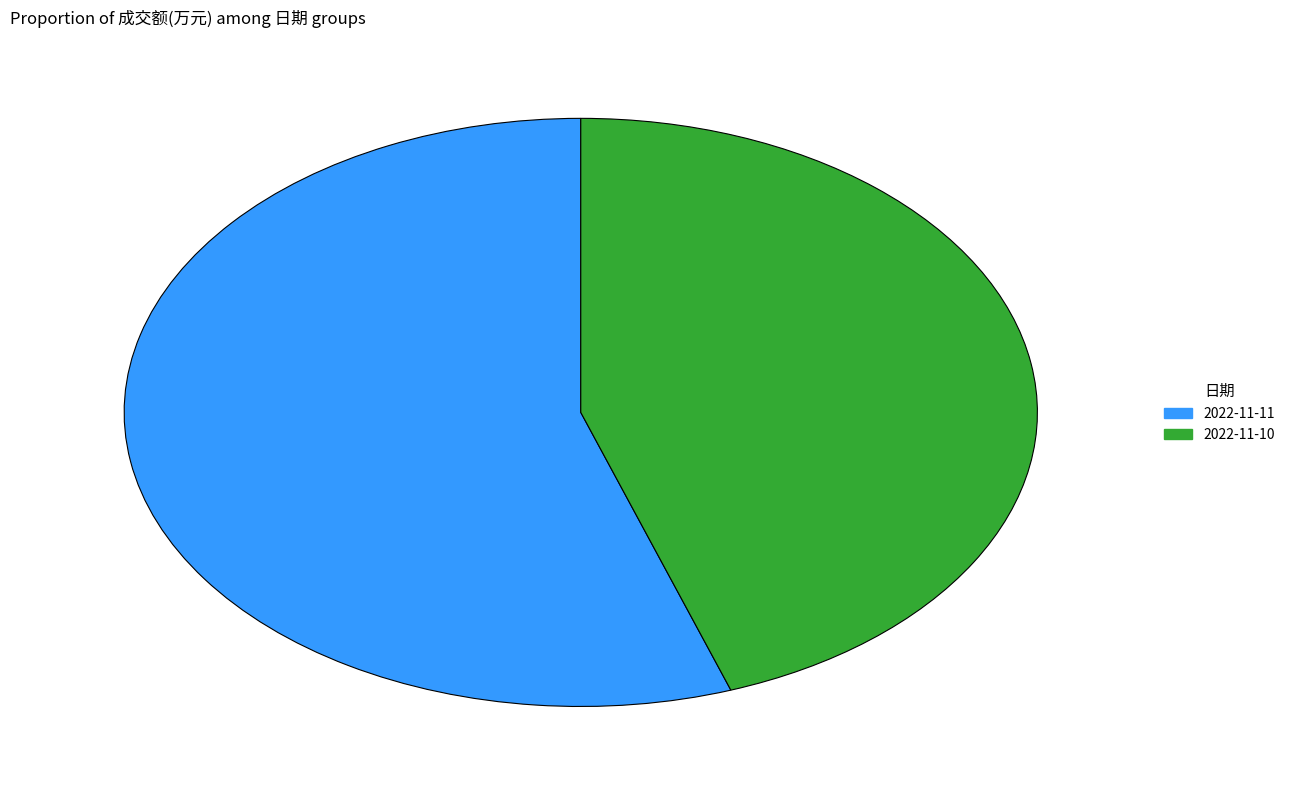

What is the ratio of the value at 2022-11-11 to the value at 2022-11-10?

1.2